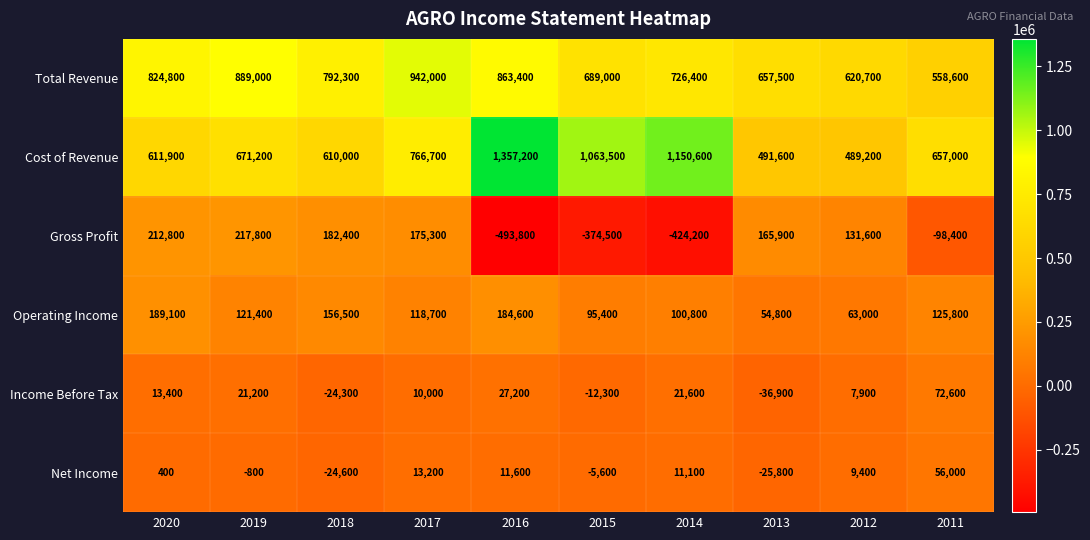

The value of Operating Income at 2015 is 95400. True or false?

True